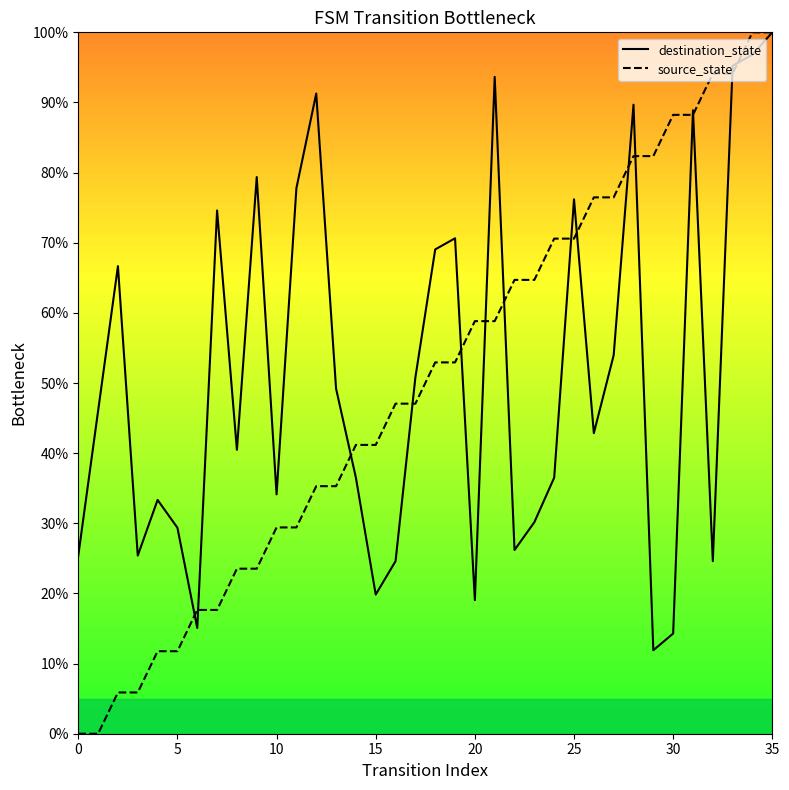

What is the value of the source_state point at the 9th from the left?

23.5